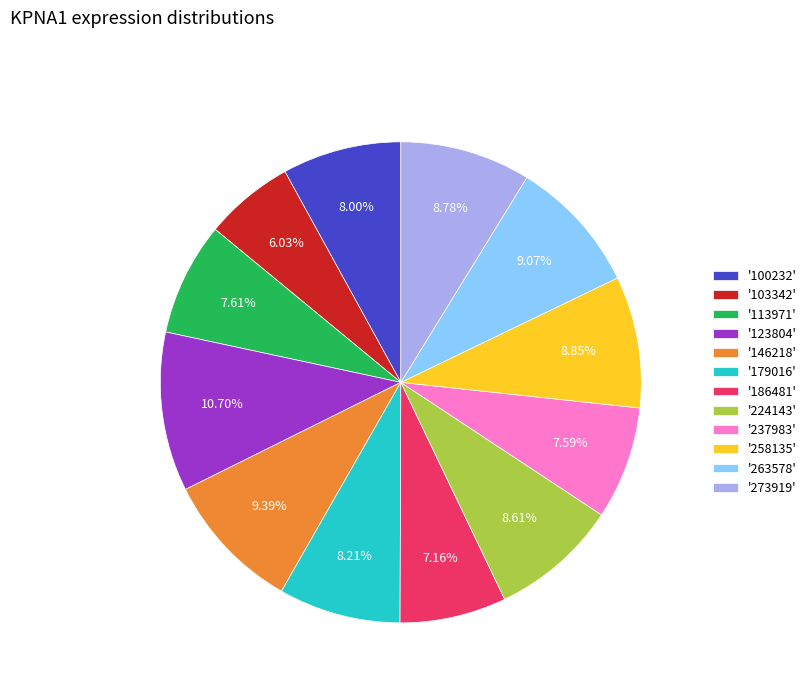

What is the ratio of the value at '103342' to the value at '146218'?

0.6